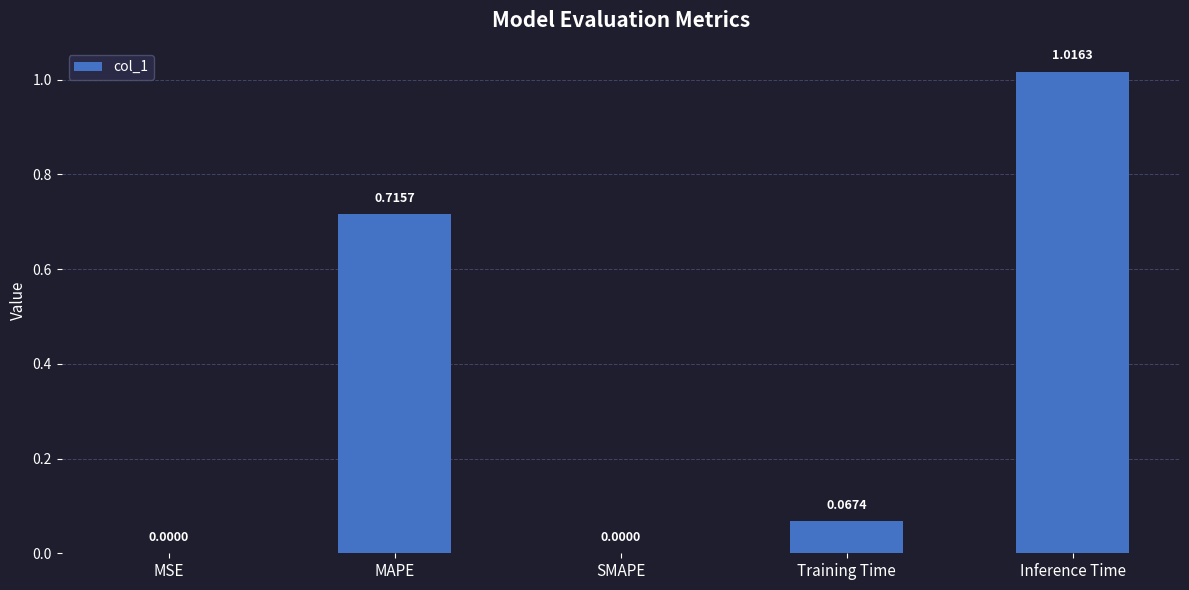

What is the sum of the values at Training Time and MAPE?

0.8